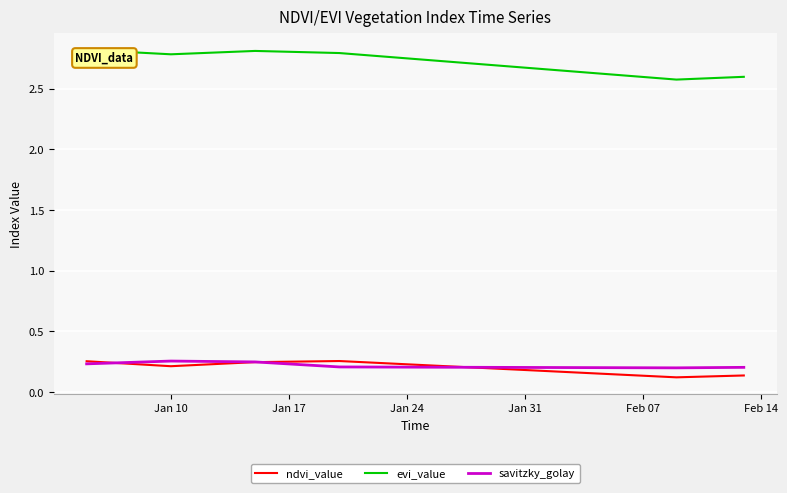

Which series has the largest range (max minus min)?

evi_value